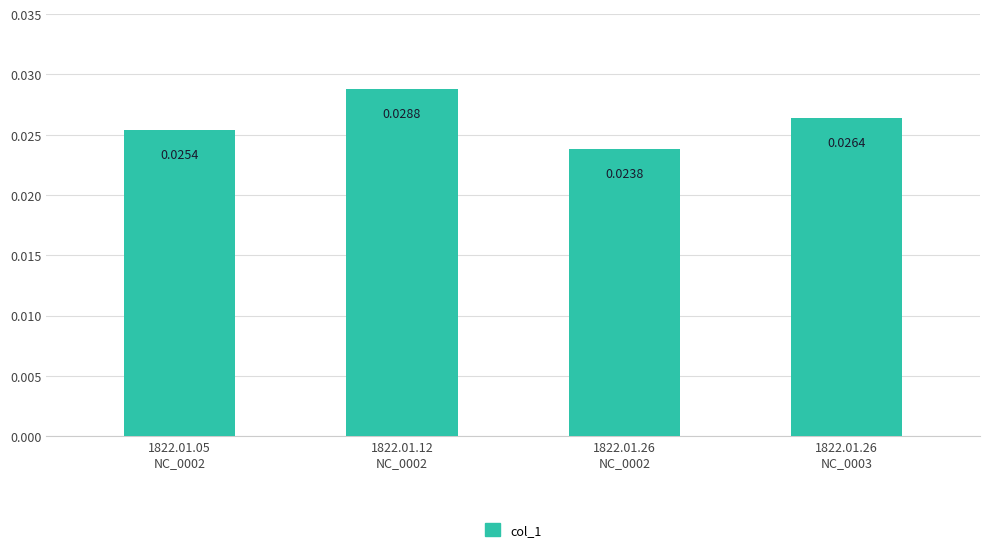

How many bars are there in total?

4